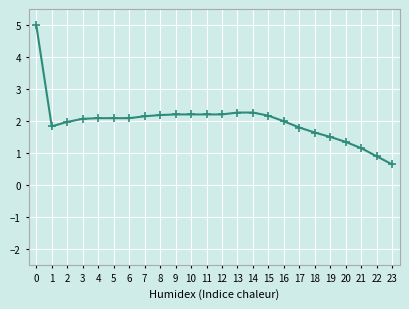

What is the difference between the second highest and second lowest values?

1.4